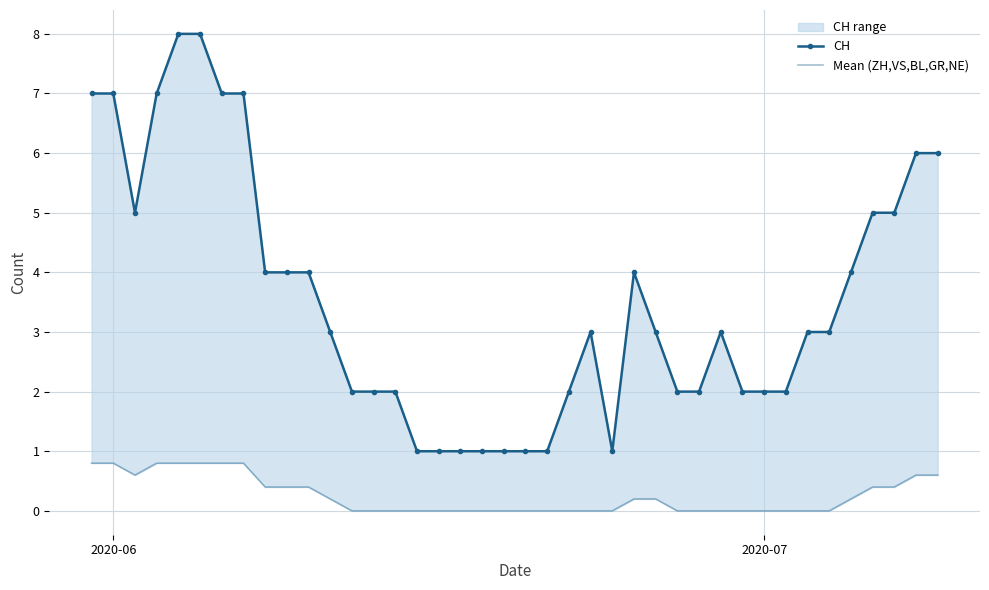

What is the difference between the second highest and second lowest values in the CH series?

7.0